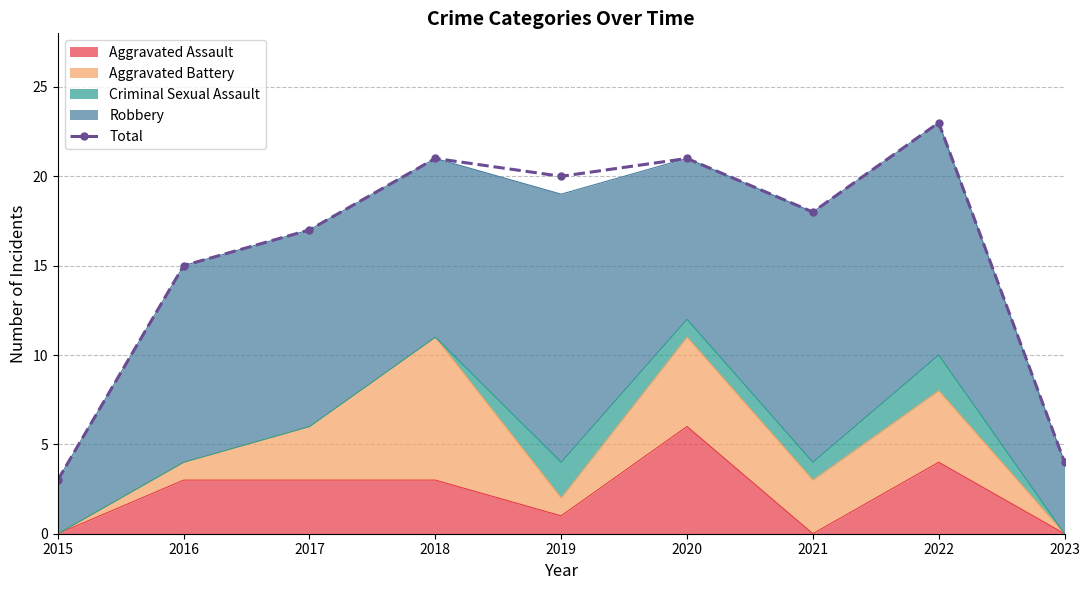

Where does the data first go above 18?

2018